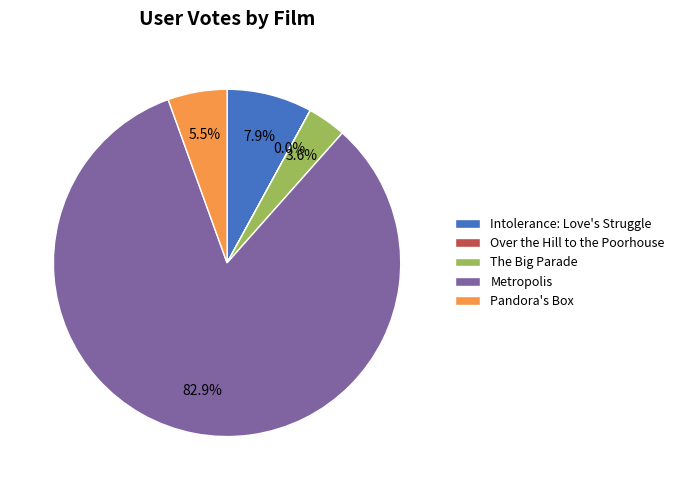

How much of the chart is everything except Intolerance: Love's Struggle?

92.1%